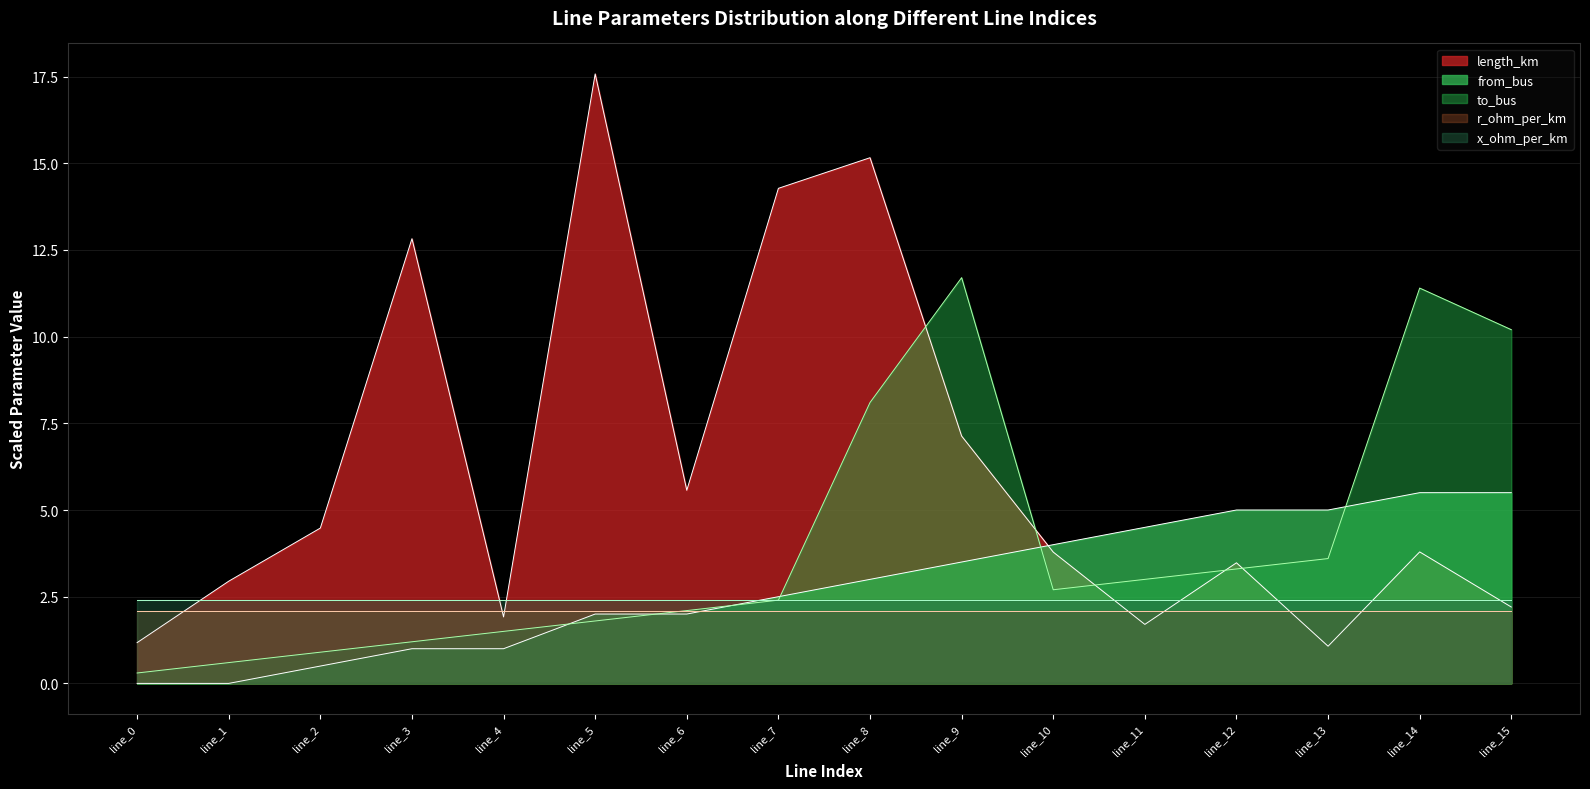

What is the total value across all series at line_9?

26.8